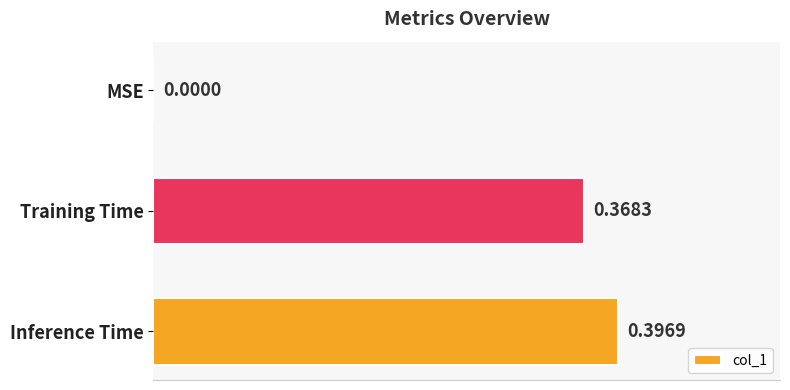

Which category has the highest value across all series?

Inference Time